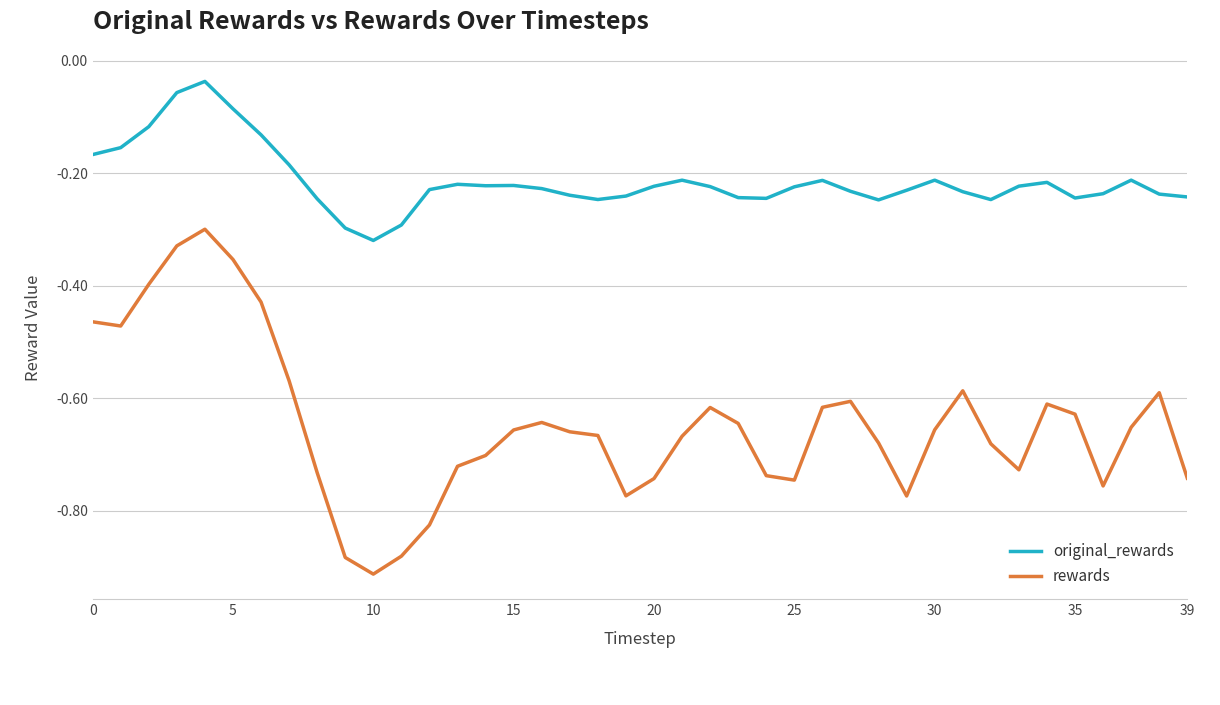

Which series has the largest range (max minus min)?

rewards